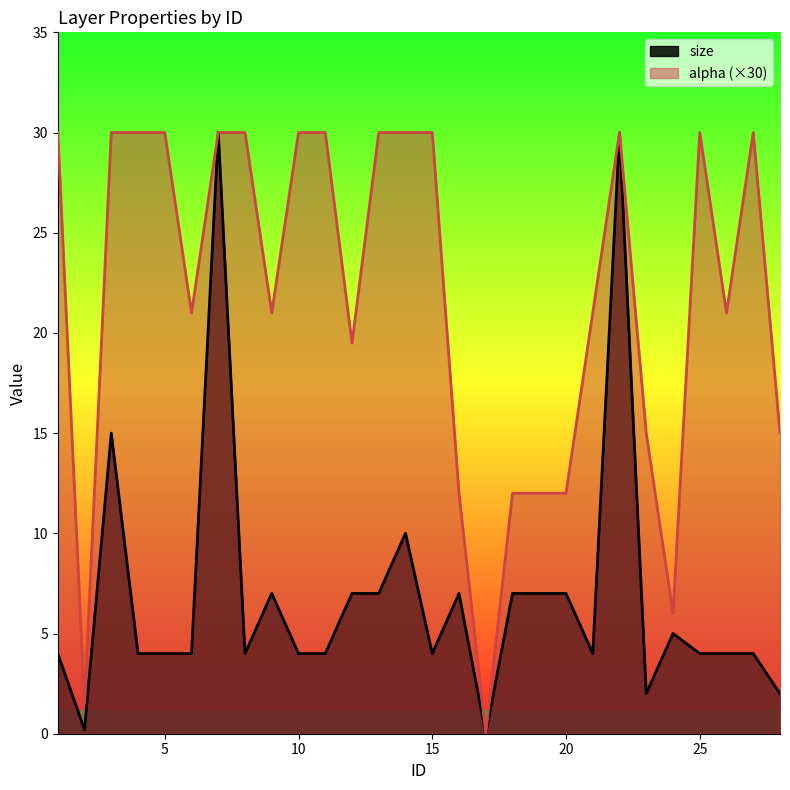

The value of alpha at 17 is -10.2. True or false?

False